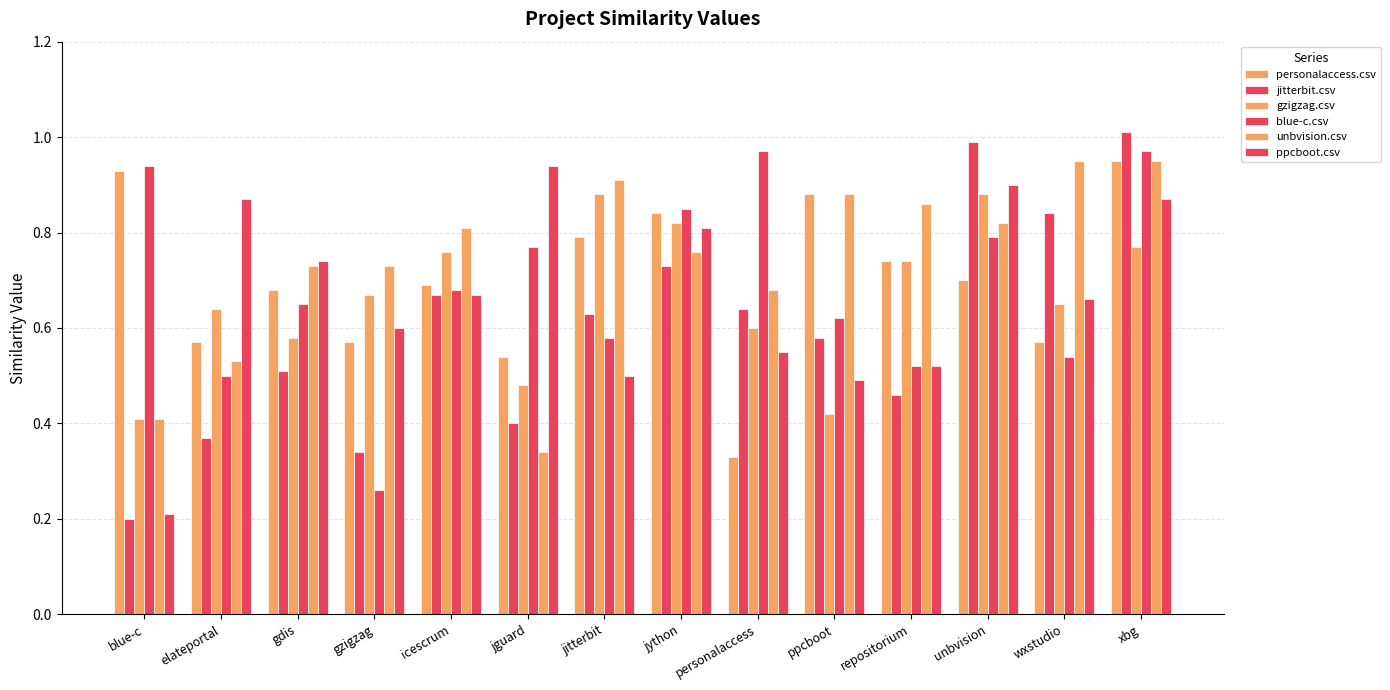

What is the total value across all series at icescrum?

4.3